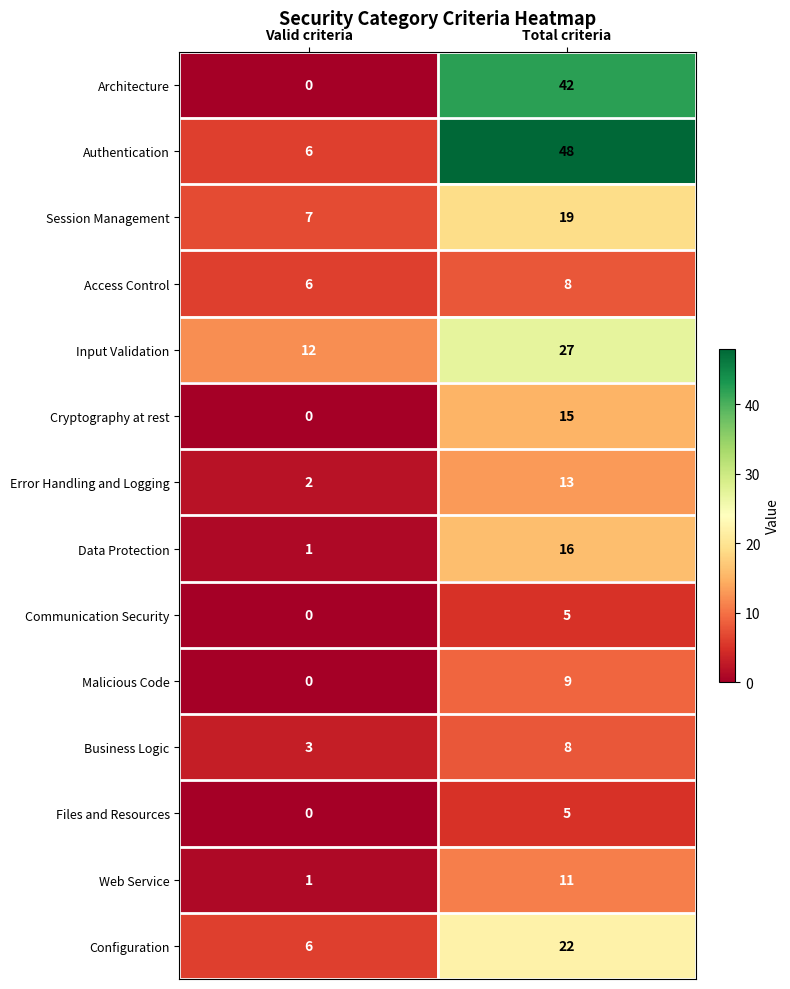

What is the difference between the highest and lowest values at Valid criteria?

12